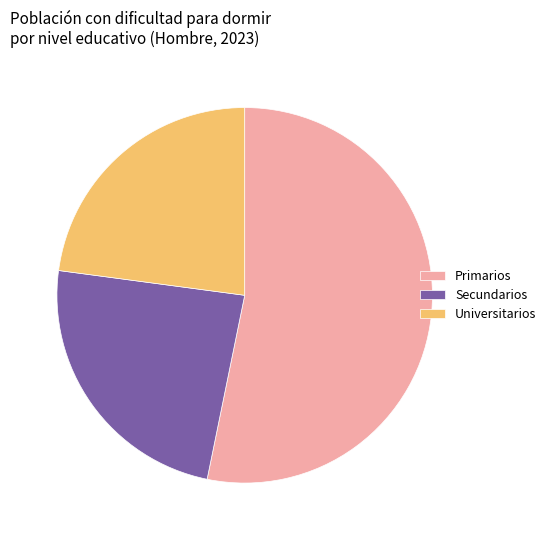

How many slices are in this pie chart?

3